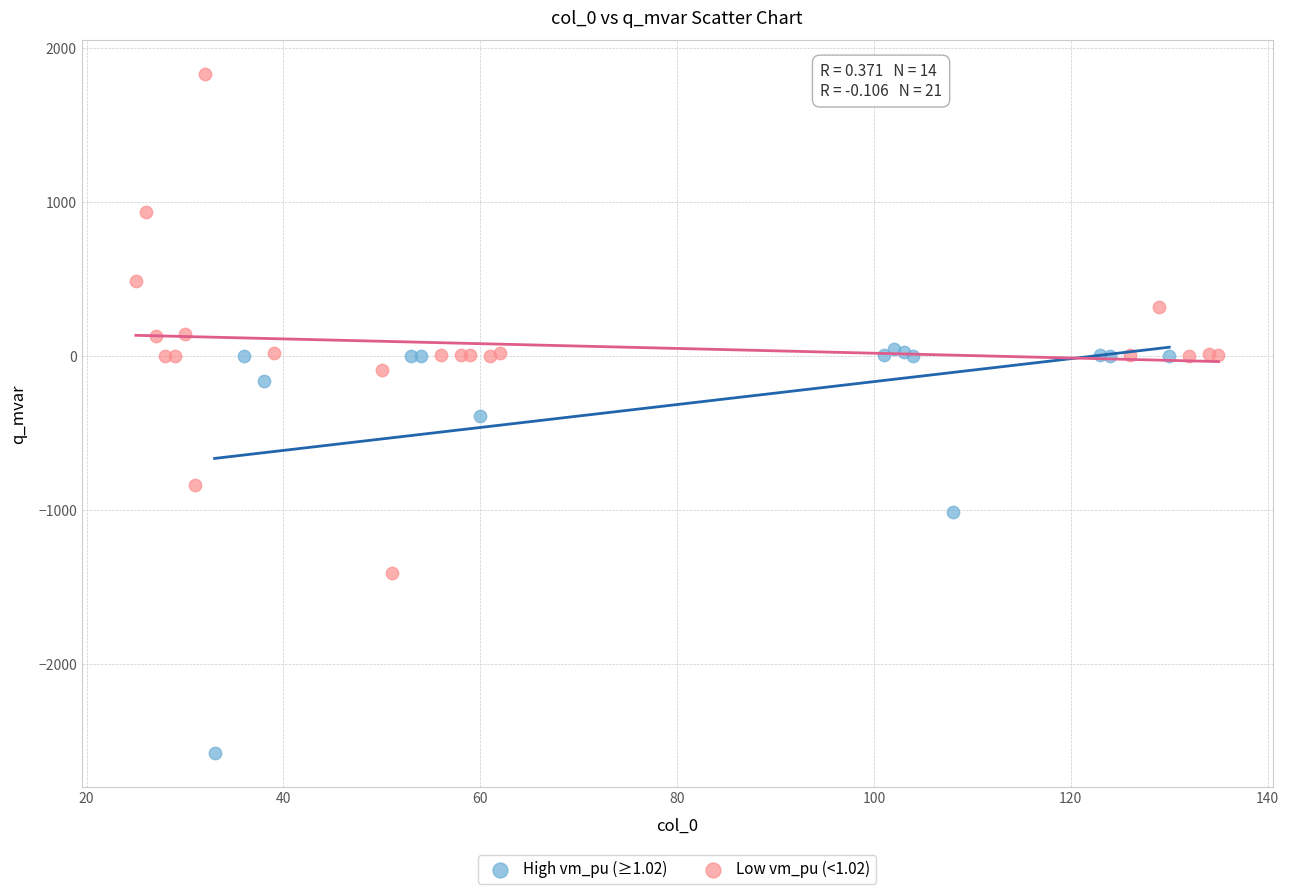

Which series has the widest spread of Y values?

Low vm_pu (<1.02)